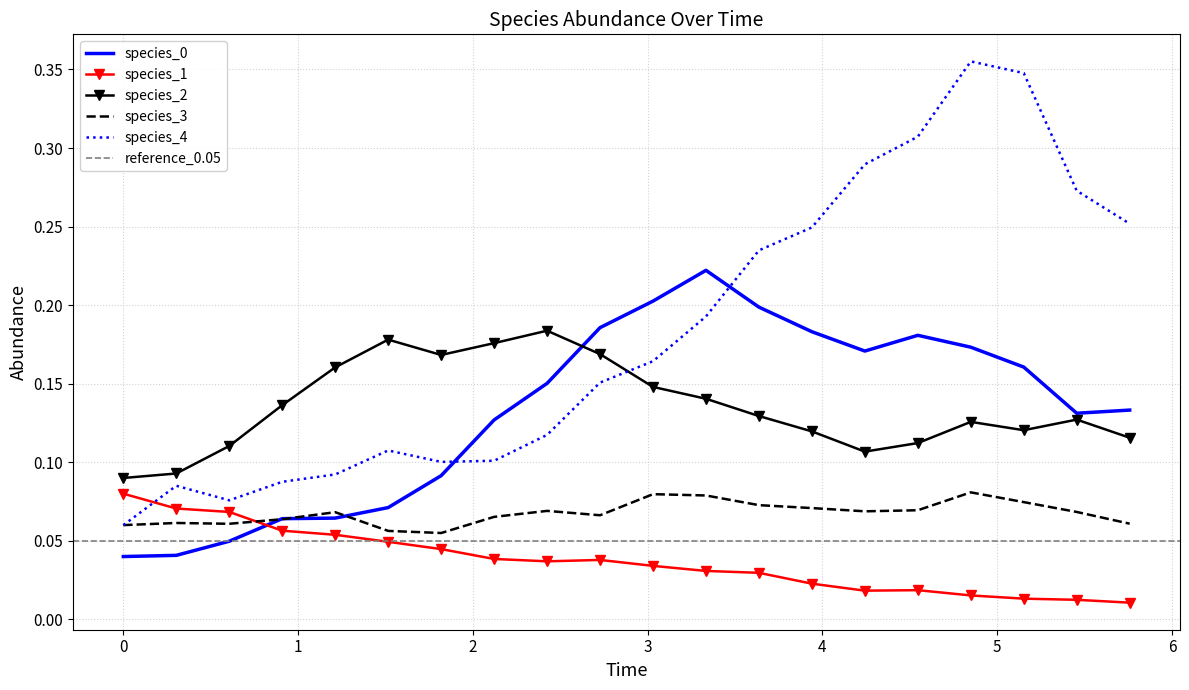

True or false: species_0 and species_1 cross at least once.

True